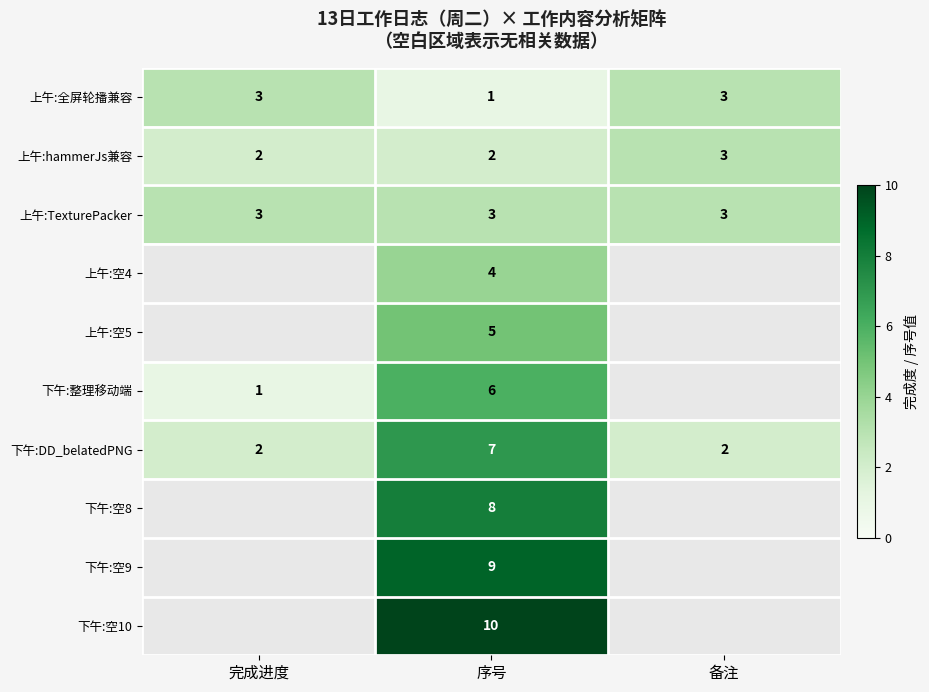

The value of 下午:DD_belatedPNG at 序号 is 11. True or false?

False